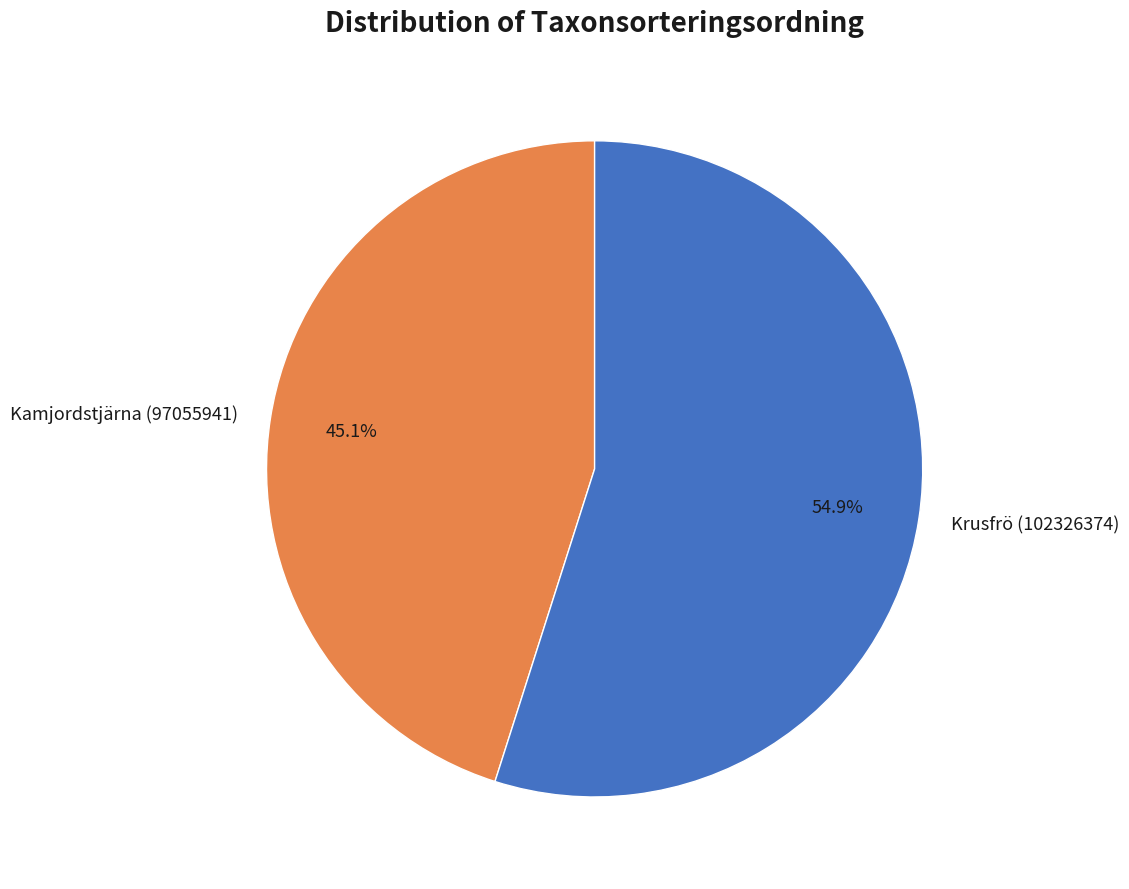

Which has a higher value, Kamjordstjärna (97055941) or Krusfrö (102326374)?

Krusfrö (102326374)